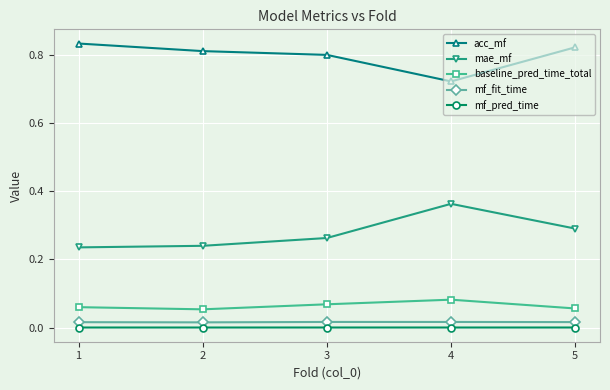

The mae_mf series shows 0.5 at 4. True or false?

False